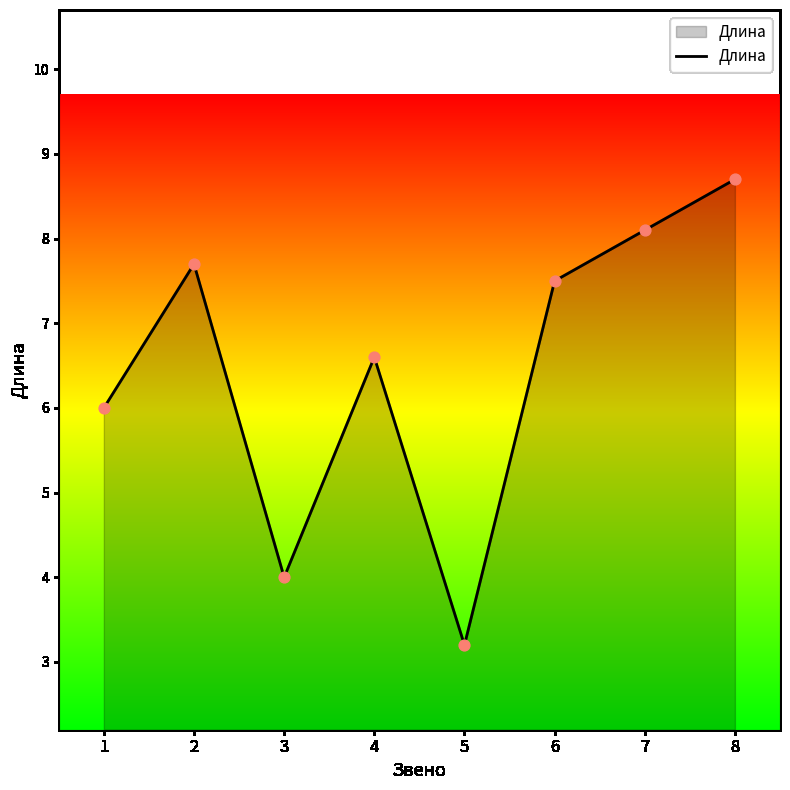

What is the change in value from 4 to 5?

-3.4